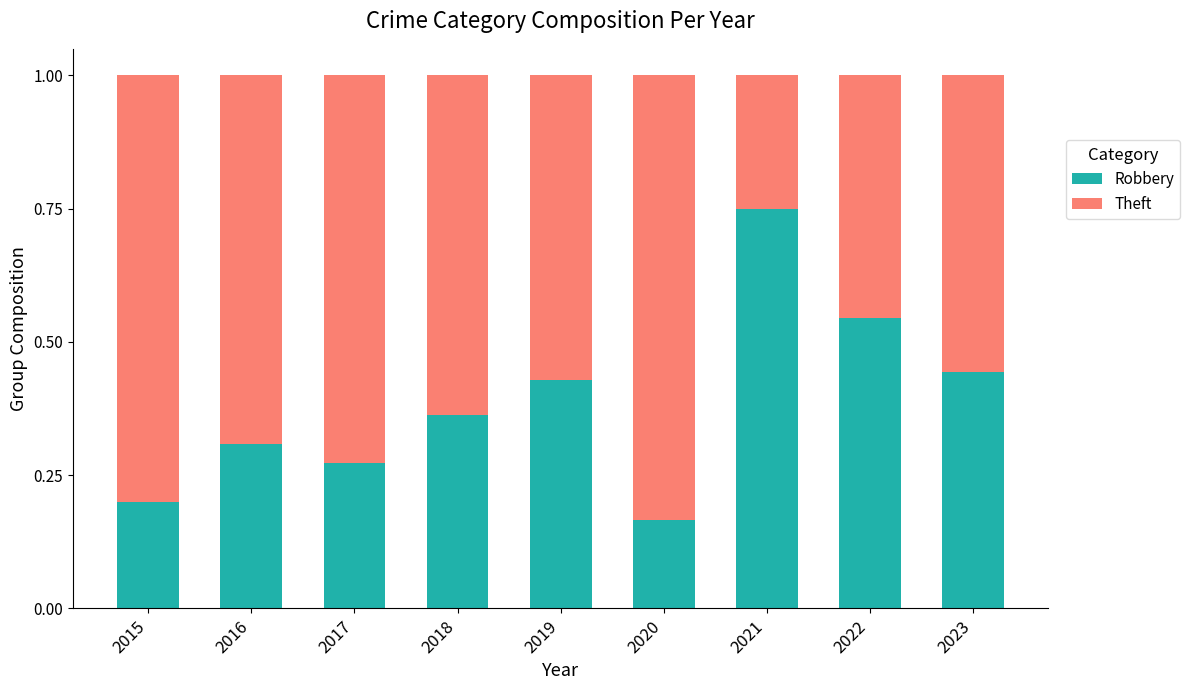

What is the total value across all series at 2018?

1.0